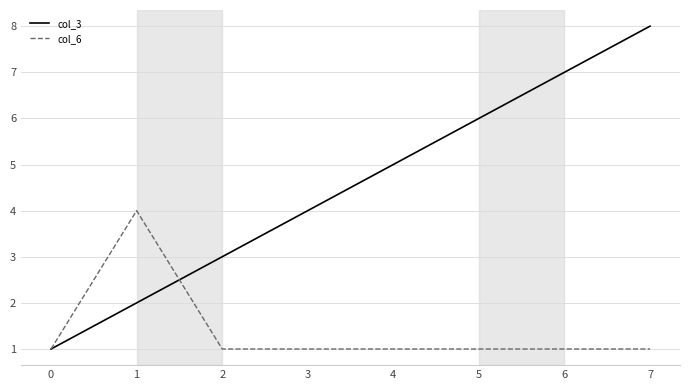

Which series ends up on top after the final intersection of col_6 and col_3?

col_3